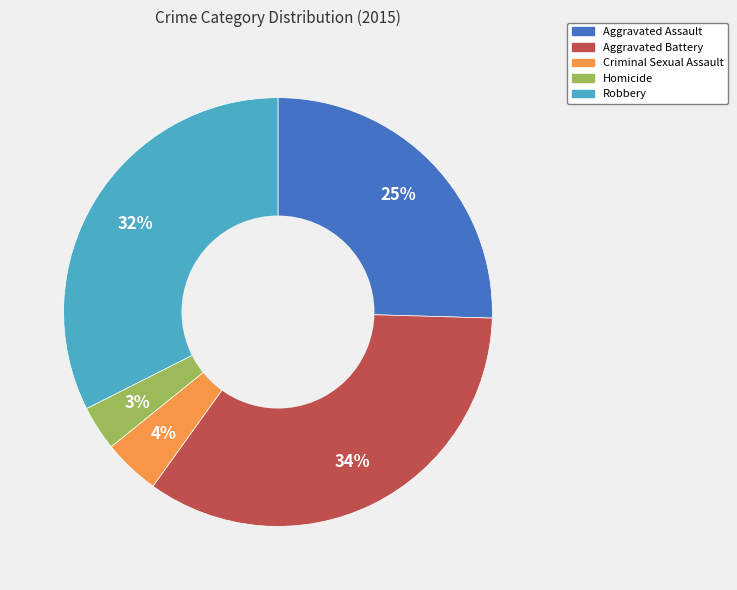

To the nearest percent, what percentage of the pie is Homicide?

3%